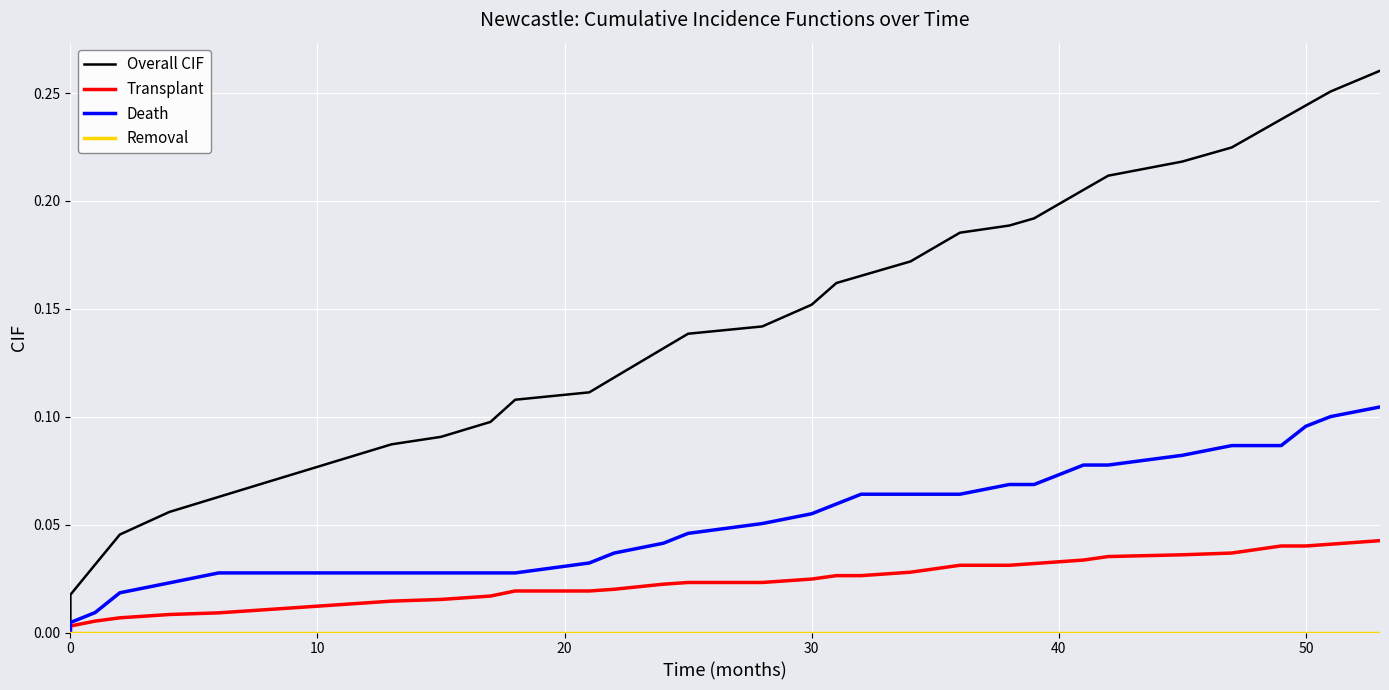

True or false: Overall CIF has more than 2 interior local peaks.

False